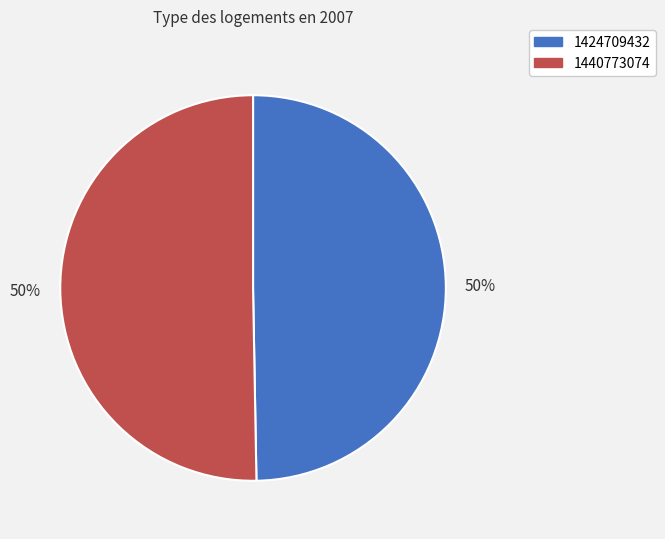

Which category accounts for the majority?

1440773074